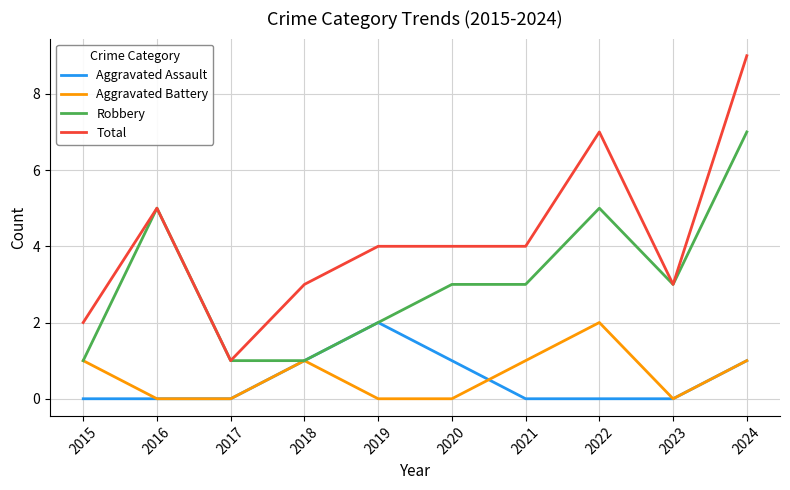

True or false: Total and Aggravated Battery intersect in this chart.

False